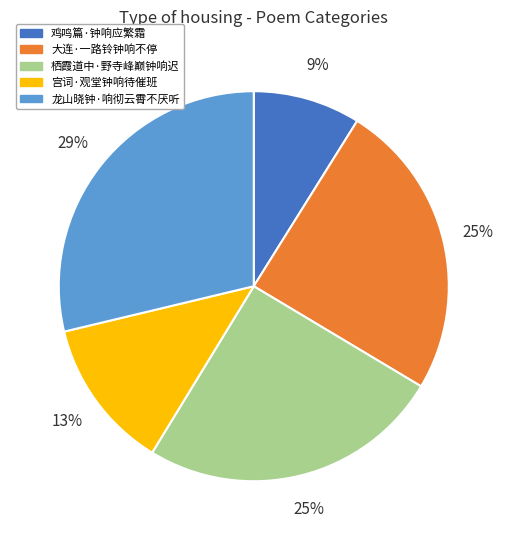

Combined, do 鸡鸣篇·钟响应繁霜 and 宫词·观堂钟响待催班 account for over 50%?

No